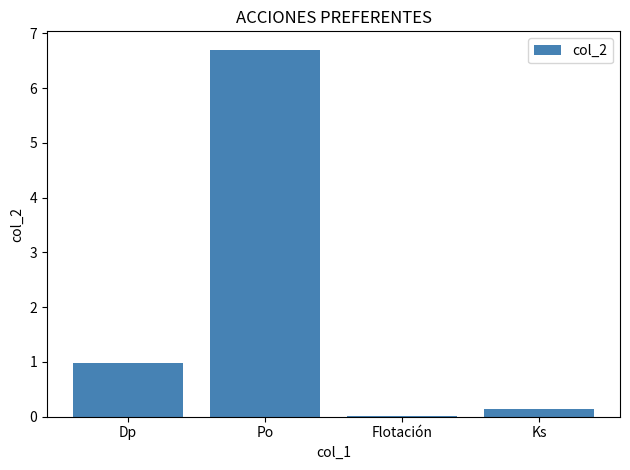

Which category has the highest value across all series?

Po